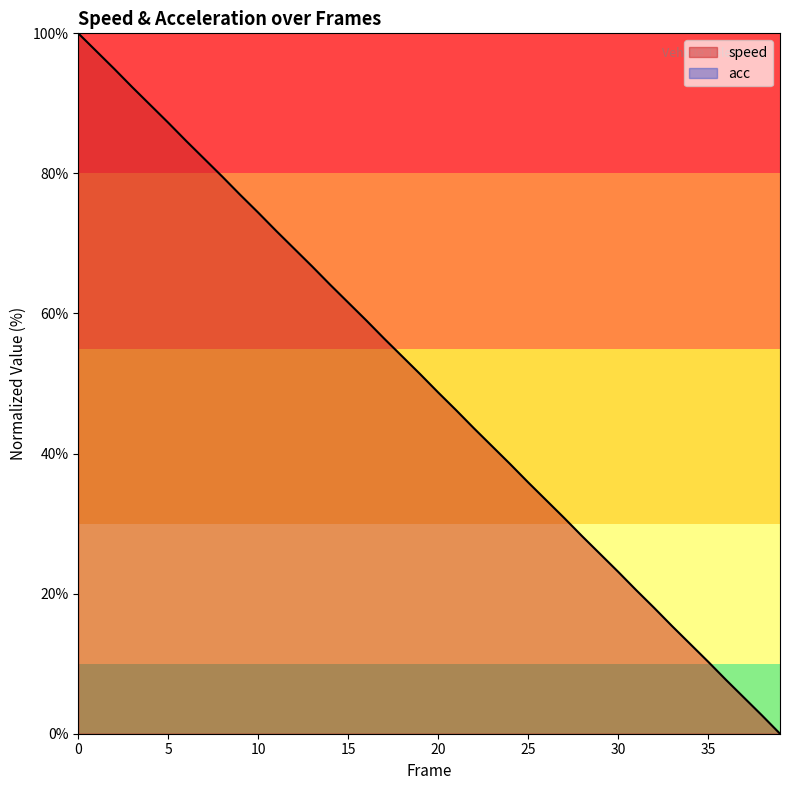

The value at 17 is 56.4. True or false?

True